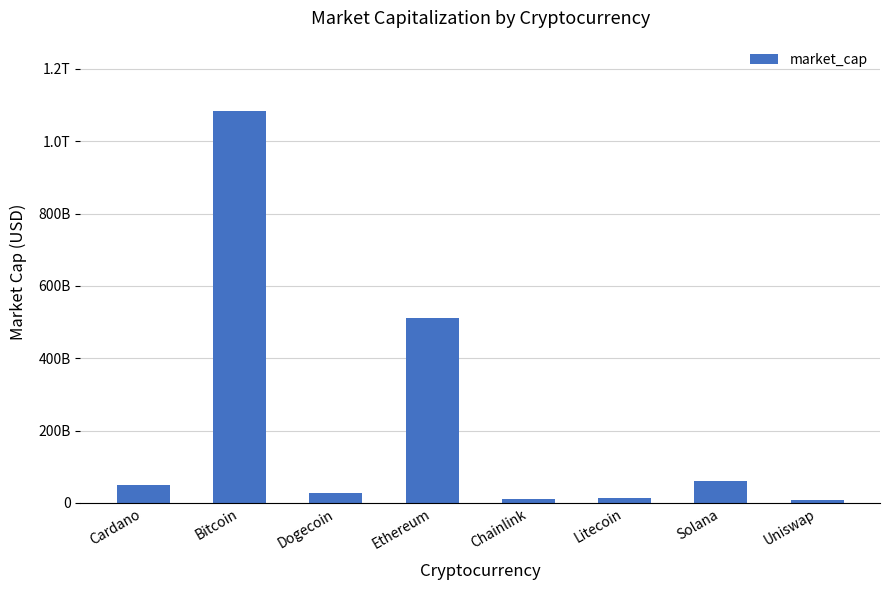

Are the bars grouped side by side (vs. stacked)?

No